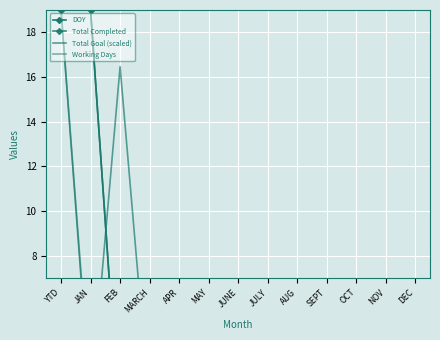

List the series in order of their peak value, lowest first.

DOY, Total Completed, Total Goal (scaled), Working Days